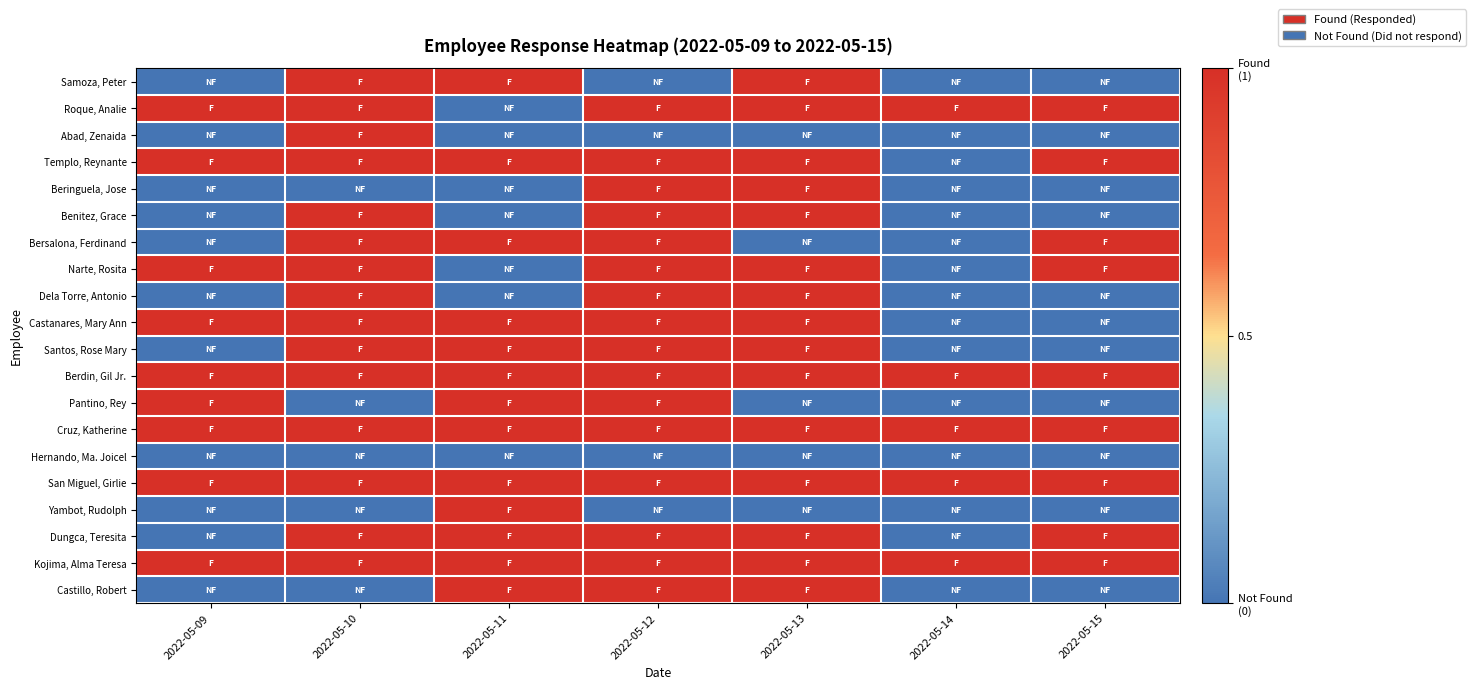

At how many categories does at least one series exceed 0?

7